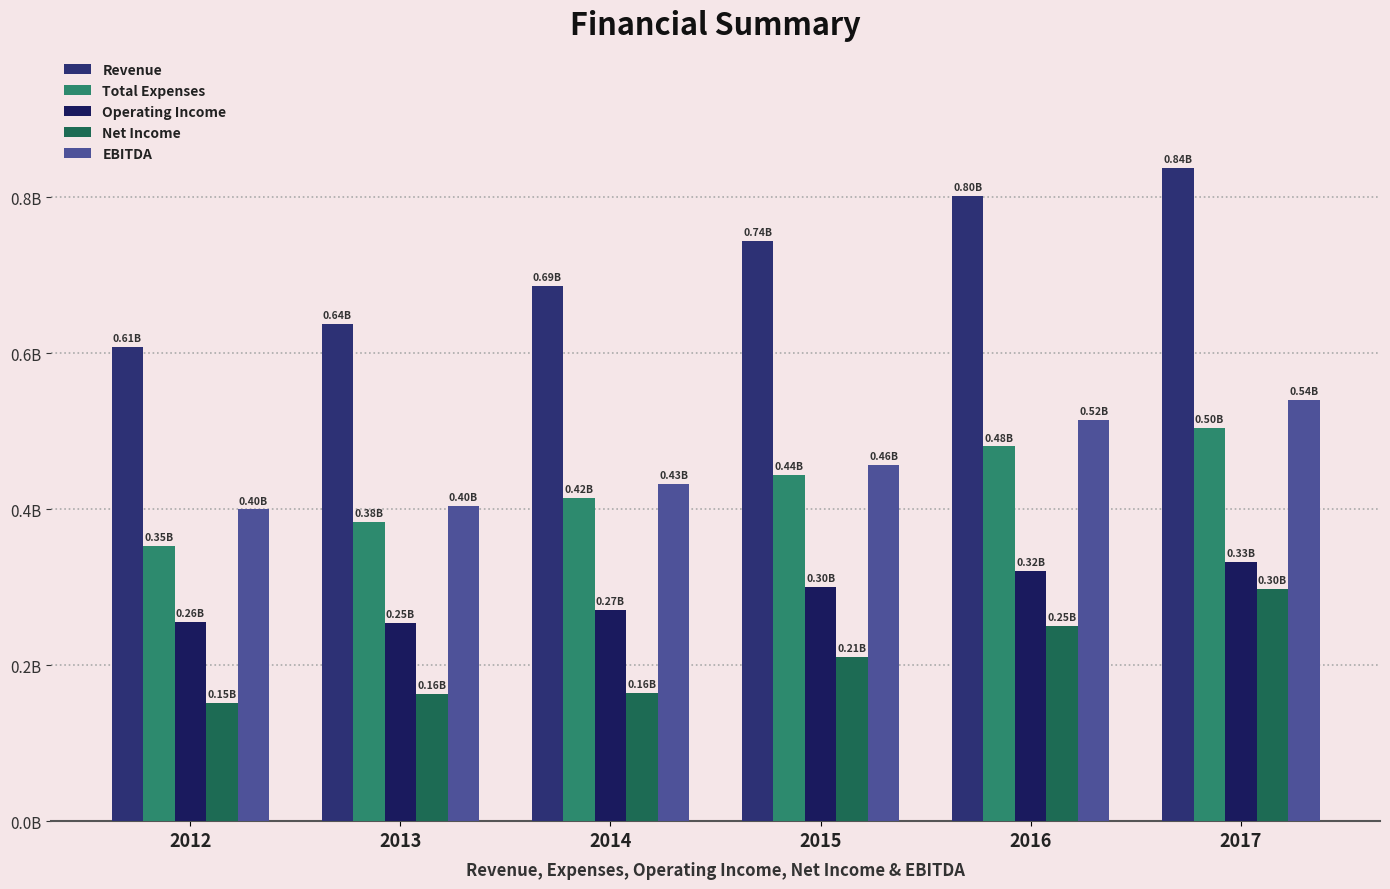

What are all the series names shown in the legend?

Revenue, Total Expenses, Operating Income, Net Income, EBITDA